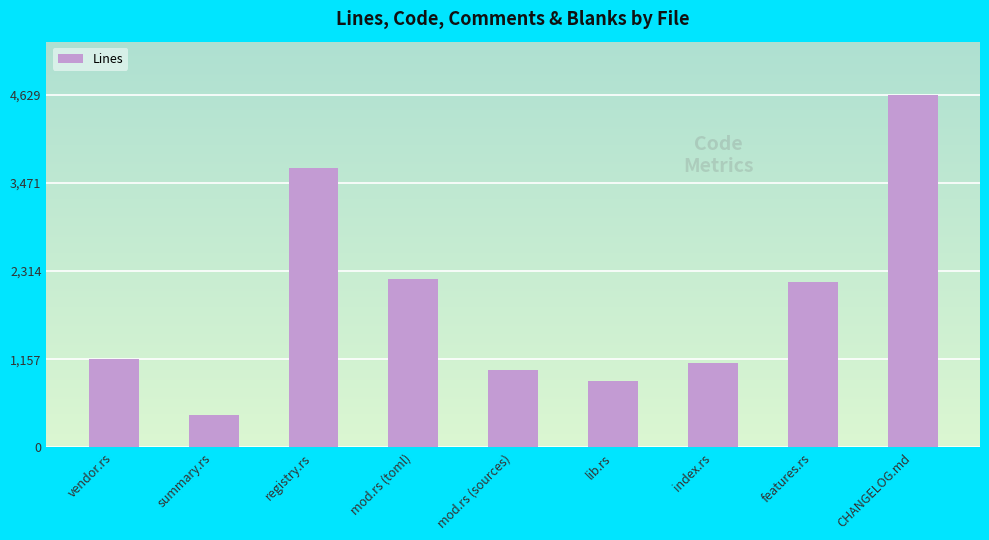

What is the change in value from mod.rs (toml) to CHANGELOG.md?

+2423